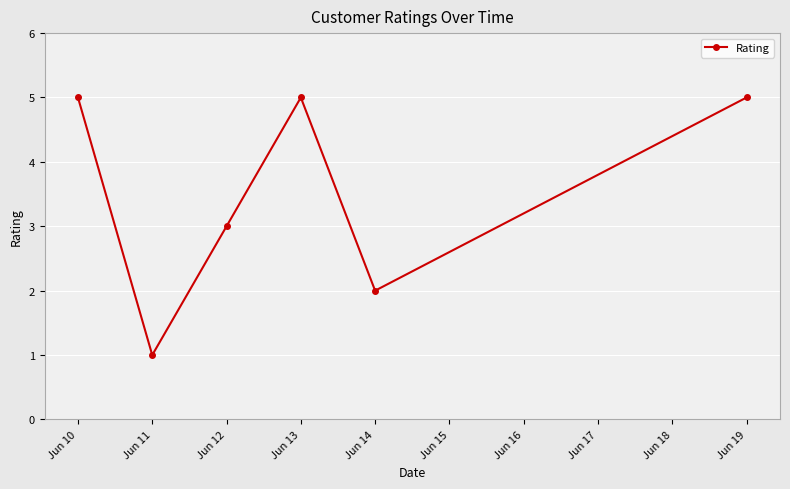

What value does the data have at Jun 12?

3